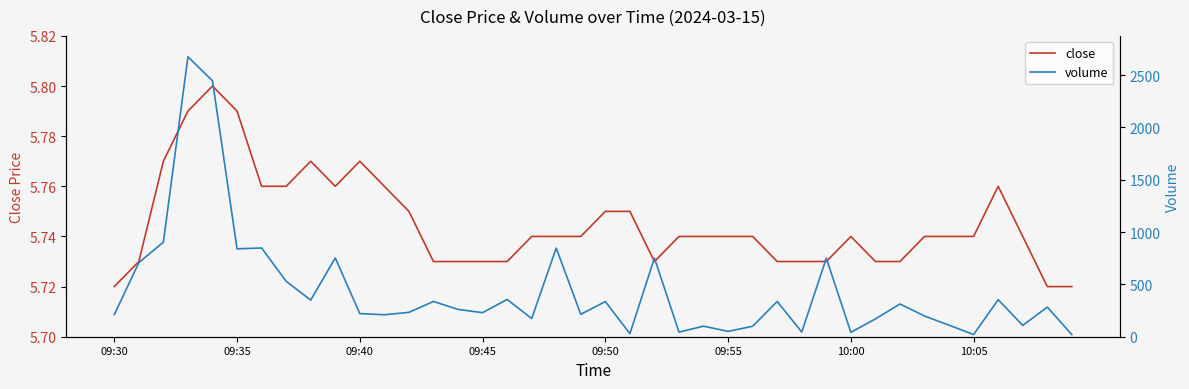

What is the value of the volume point at the 18th from the left?

174.0